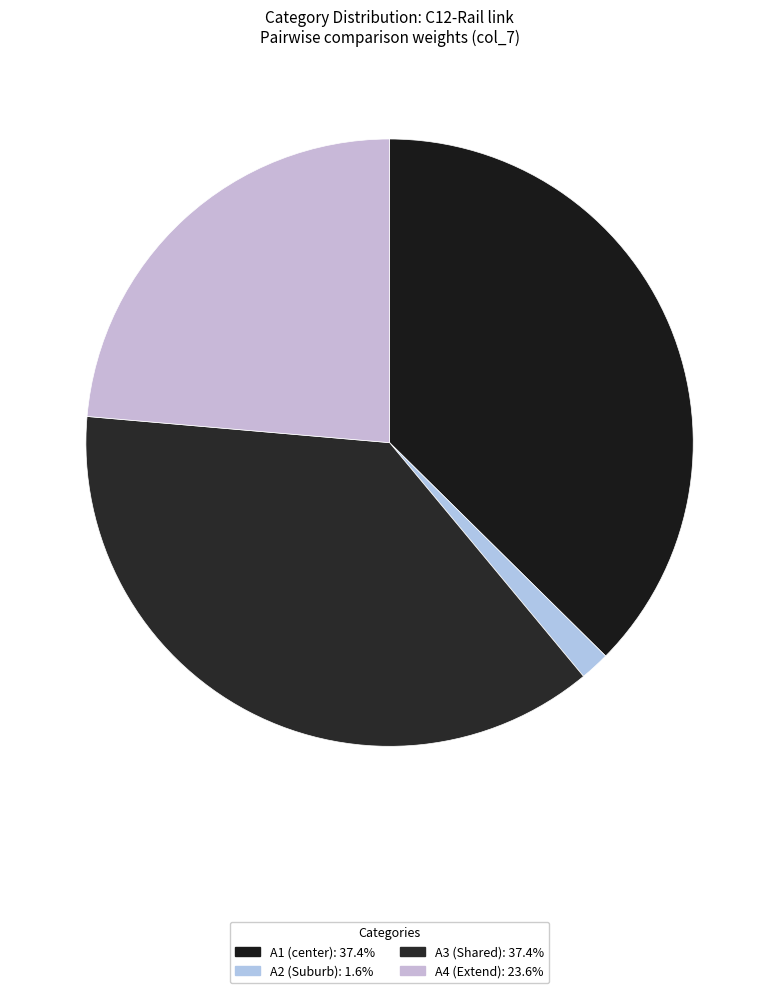

How many segments does this pie chart have?

4